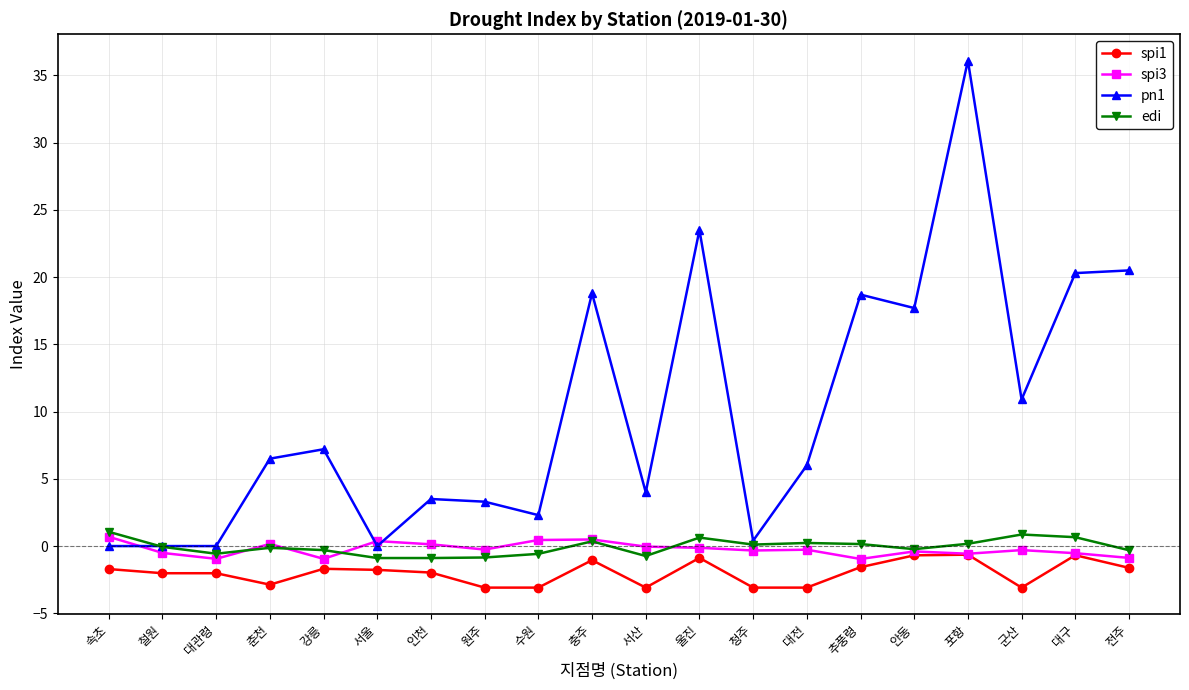

Count the number of categories in the chart.

20